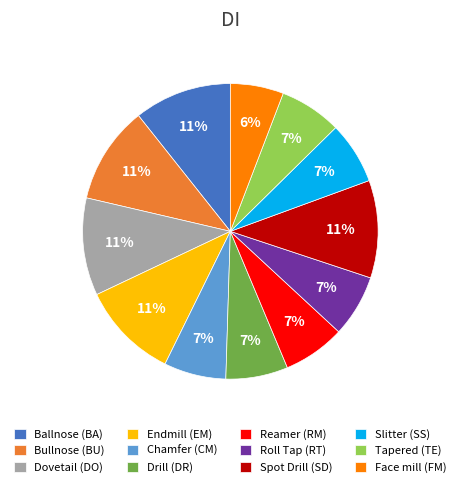

What is the ratio of the value at Ballnose (BA) to the value at Roll Tap (RT)?

1.6